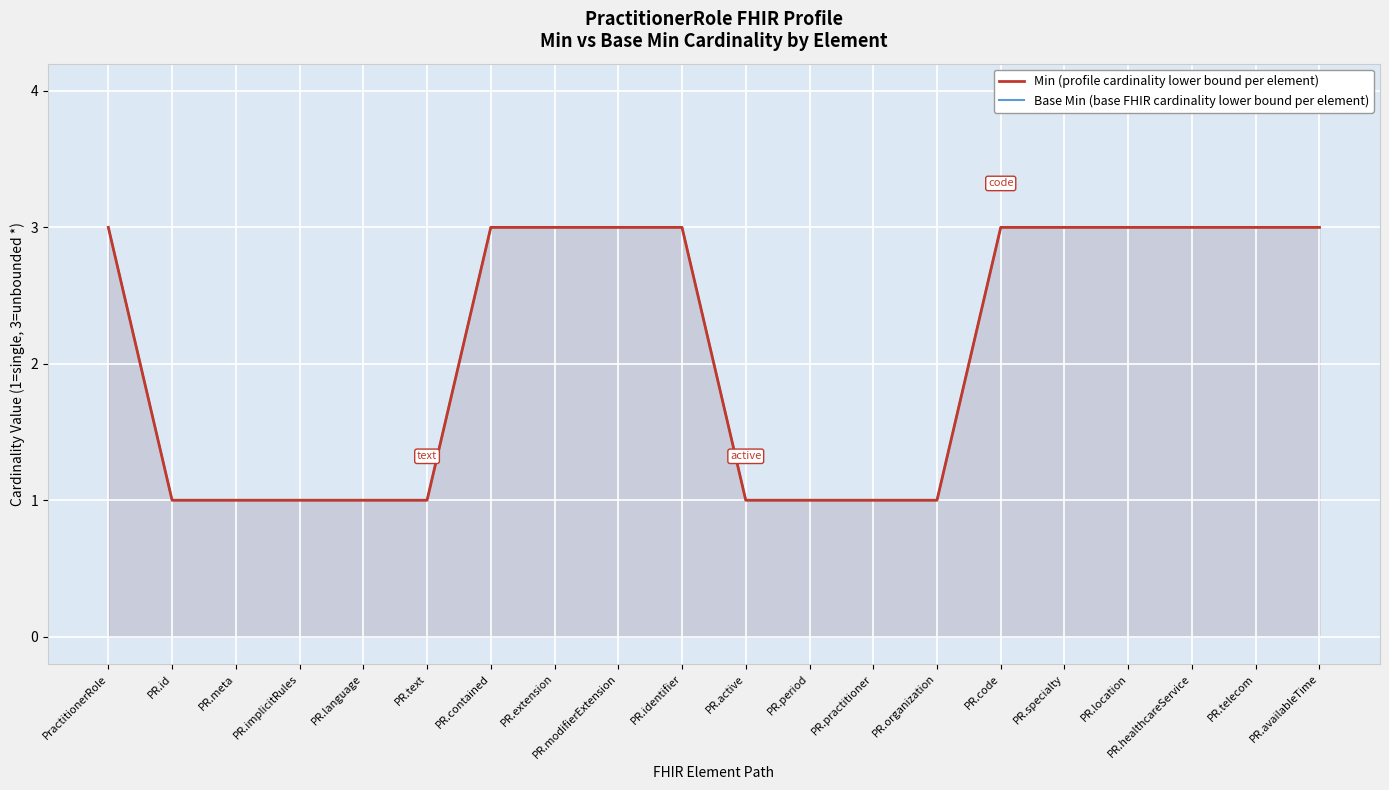

How many lines are shown in the chart?

2